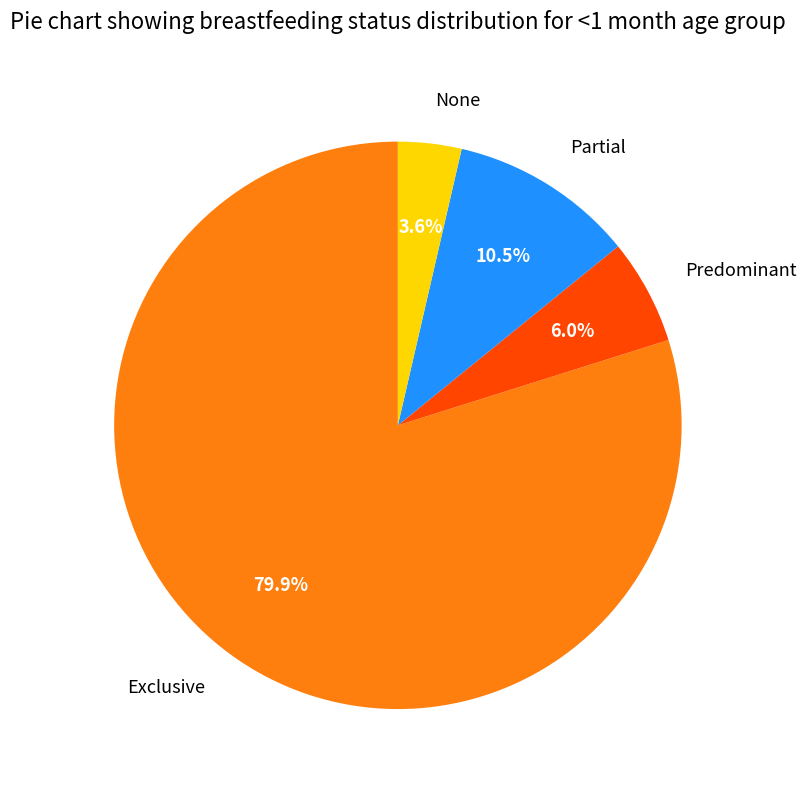

How many segments does this pie chart have?

4